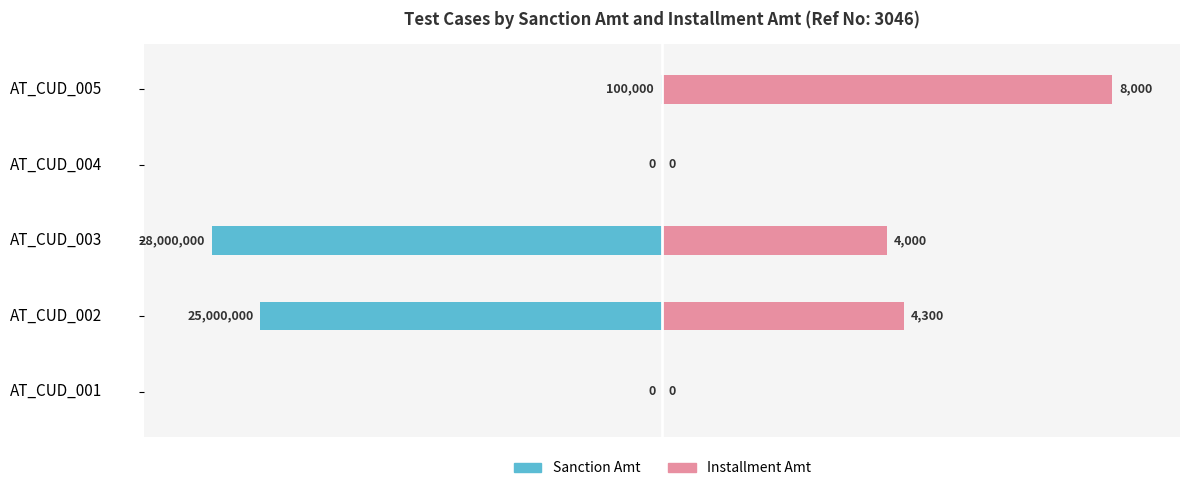

Is the value of Installment Amt at AT_CUD_001 greater than the value of Sanction Amt at AT_CUD_005?

Yes